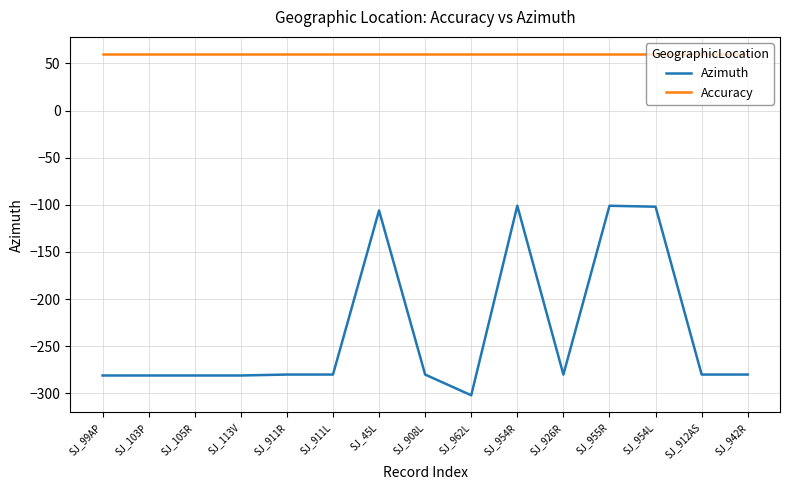

The value of Azimuth at SJ_954L is -102. True or false?

True